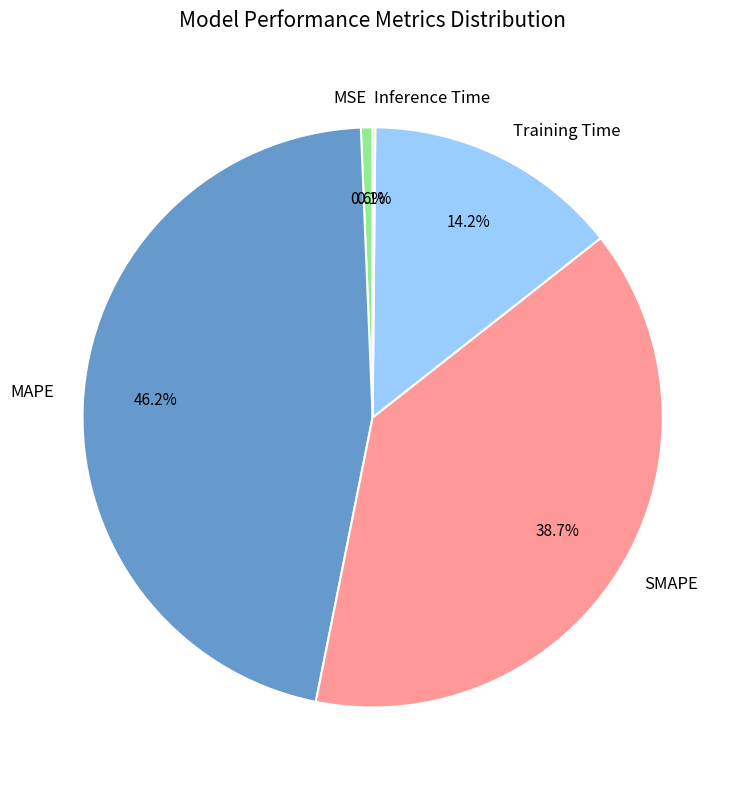

True or false: MAPE accounts for 54% of the total.

False